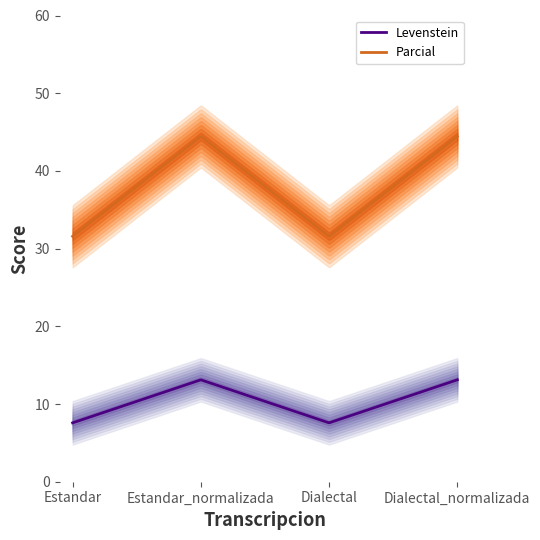

What is the label of the 1st point from the left?

Estandar